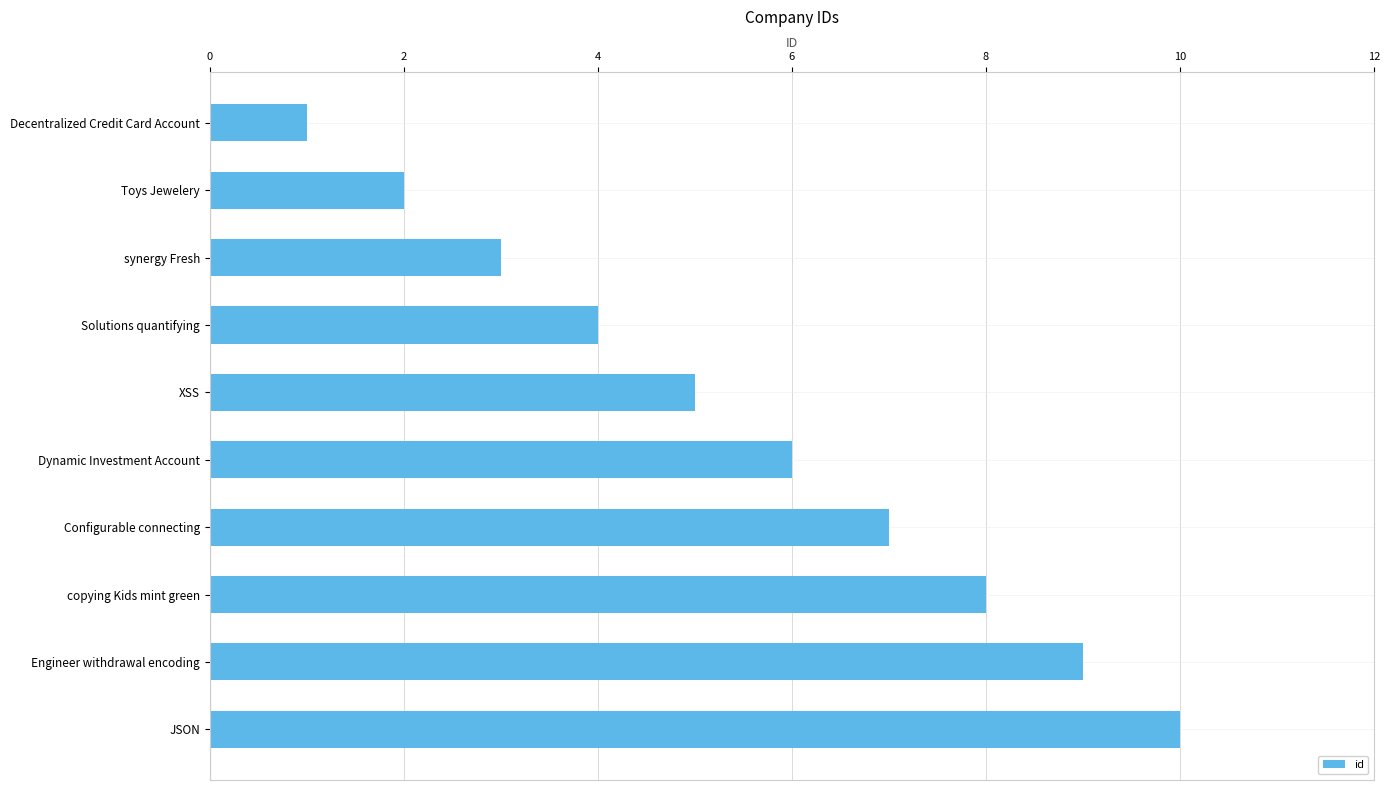

Read the value at JSON.

10